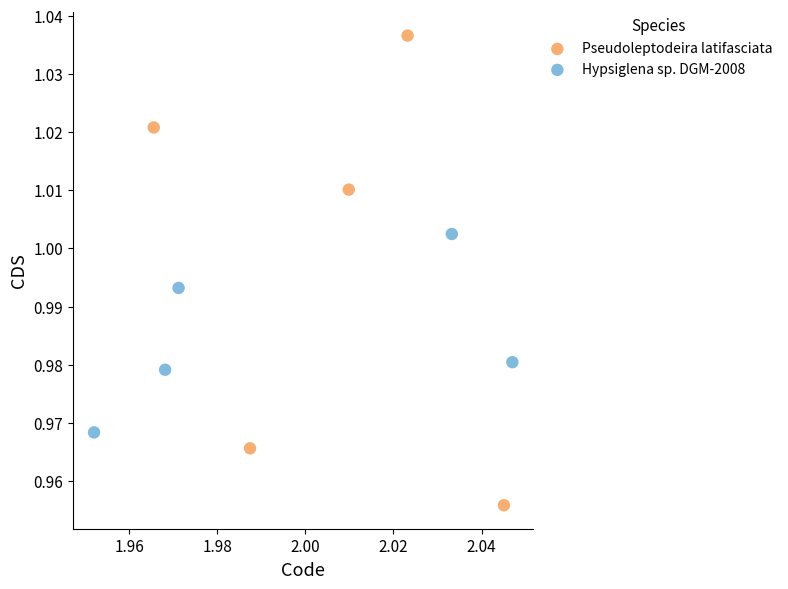

Which series contains the lowest Y value?

Pseudoleptodeira latifasciata